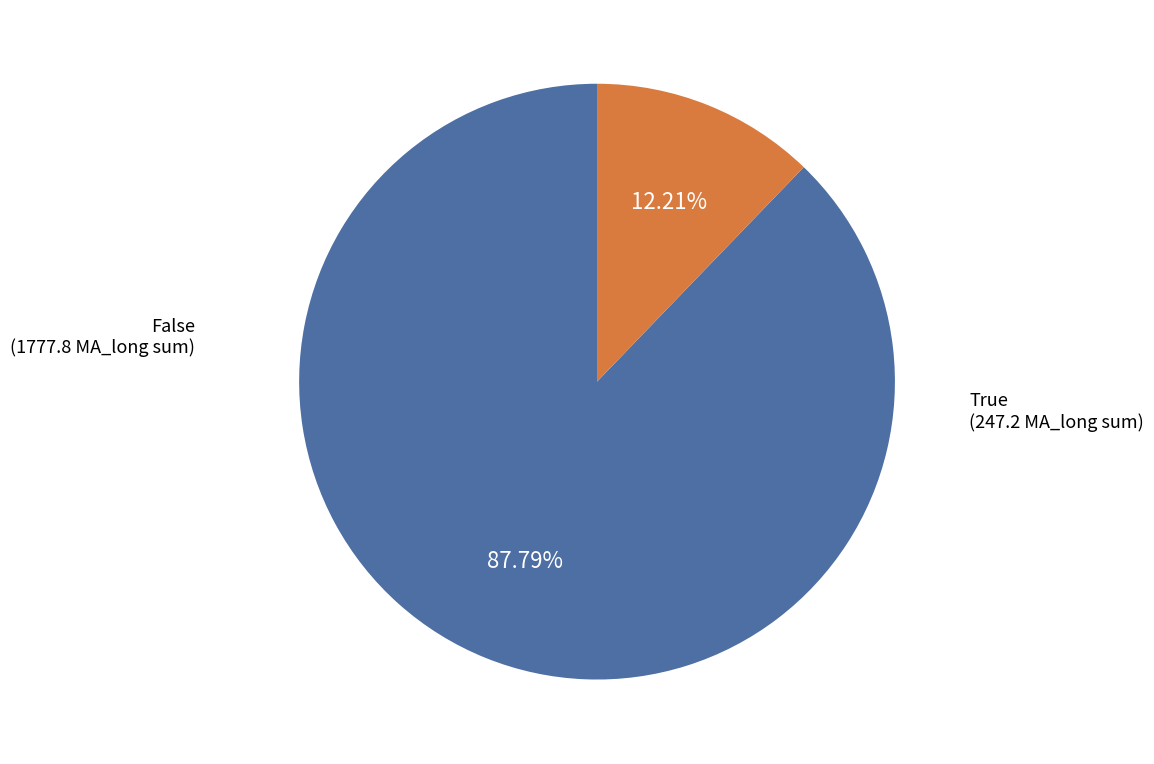

Is there a majority slice in this chart?

Yes